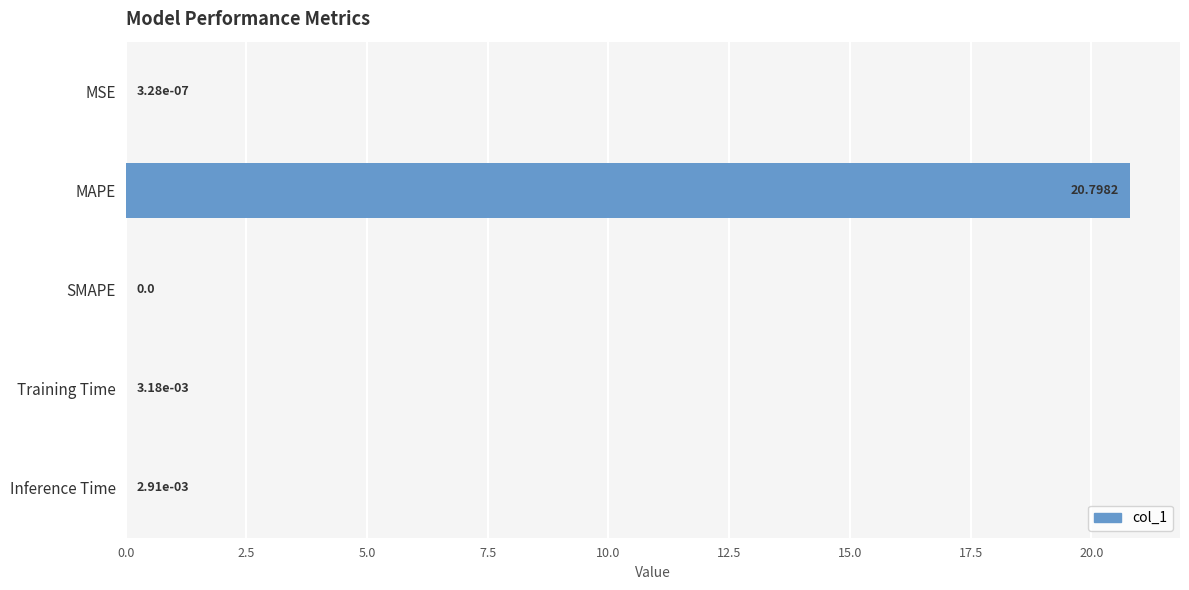

At which label is the value closest to 10?

Training Time